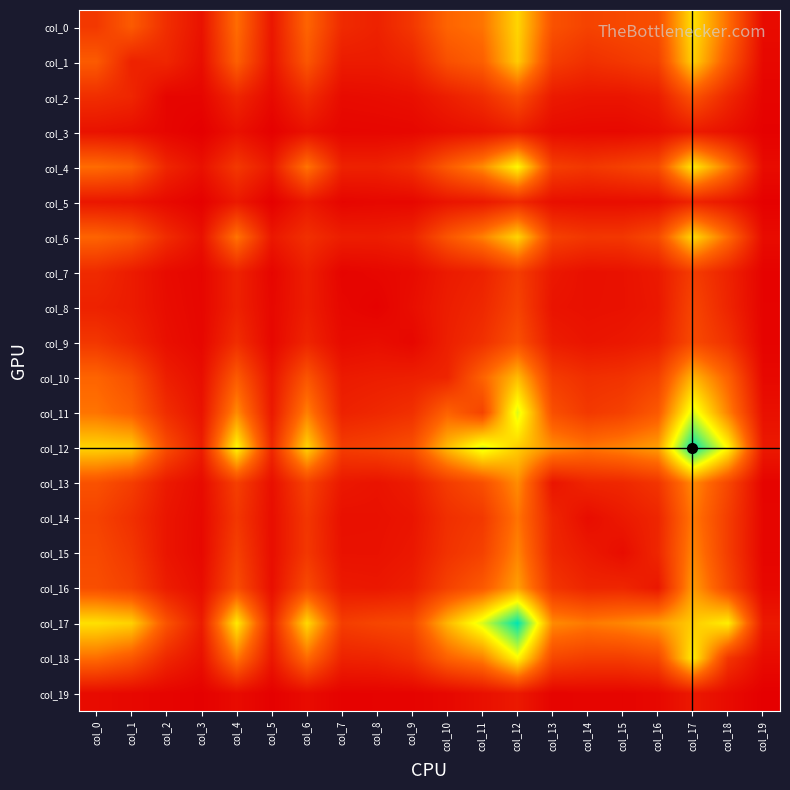

At how many categories does at least one series exceed 1320?

2